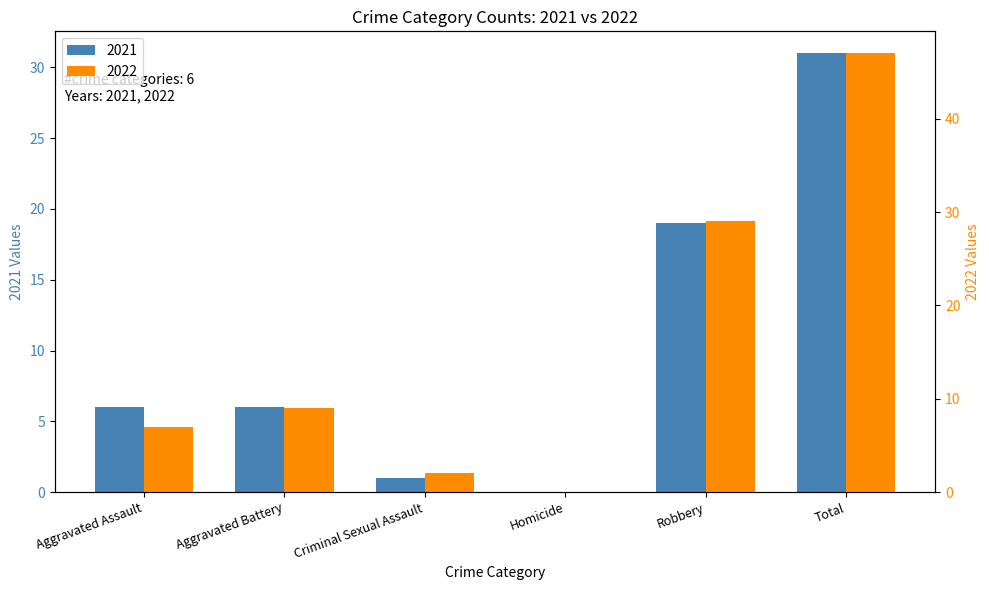

What value does the 2021 series have at Aggravated Assault, to the nearest 5?

5